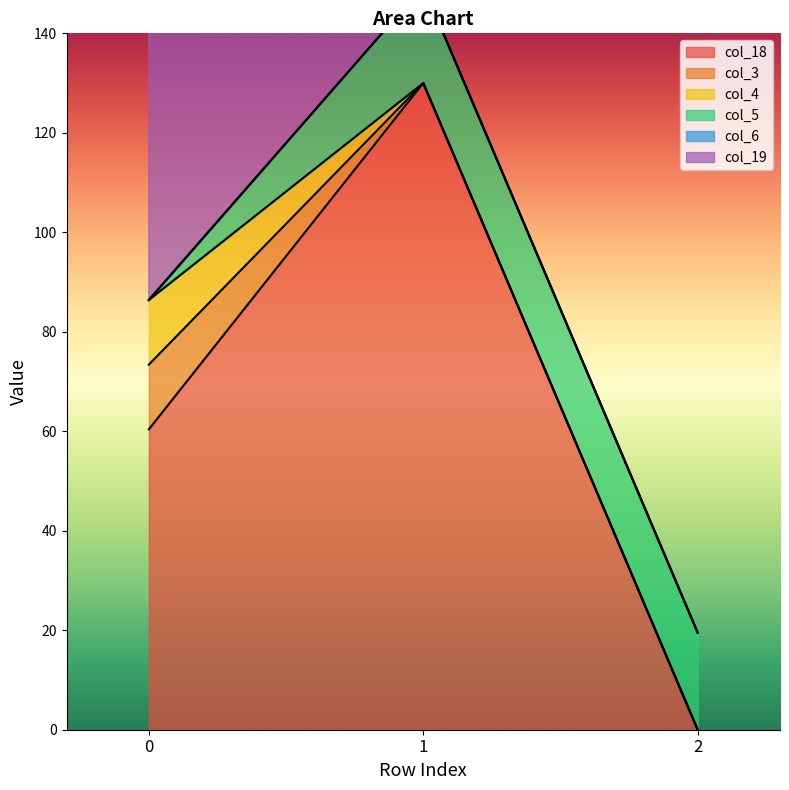

At which label does col_18 reach its peak?

1